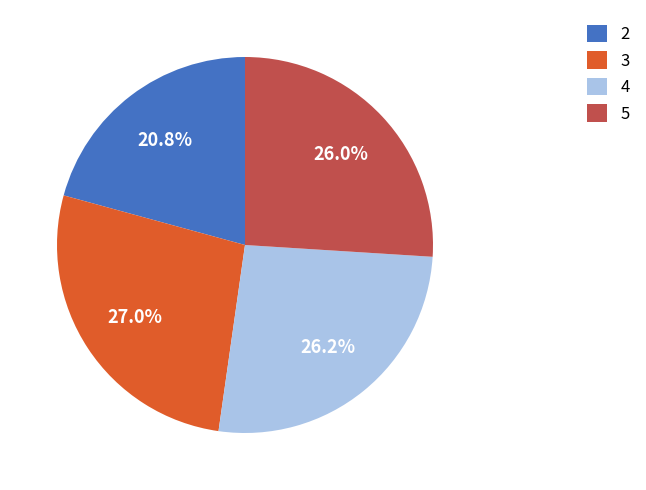

What percentage is NOT represented by 5?

74.0%